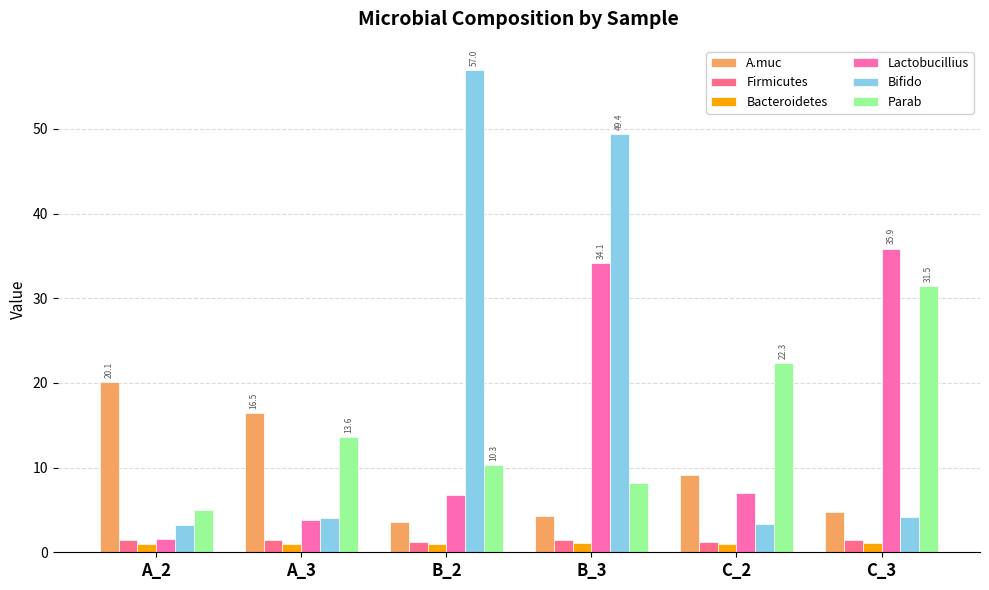

At which category does the chart reach its peak across all series?

B_2